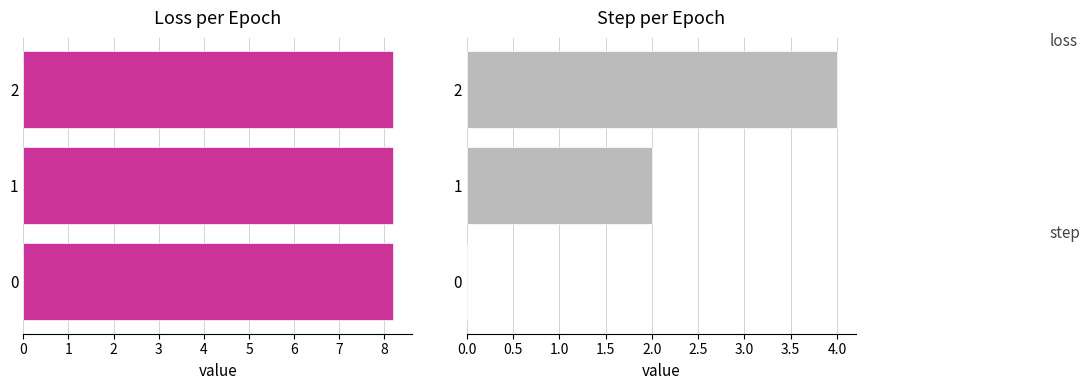

What is the sum of all loss values?

24.6